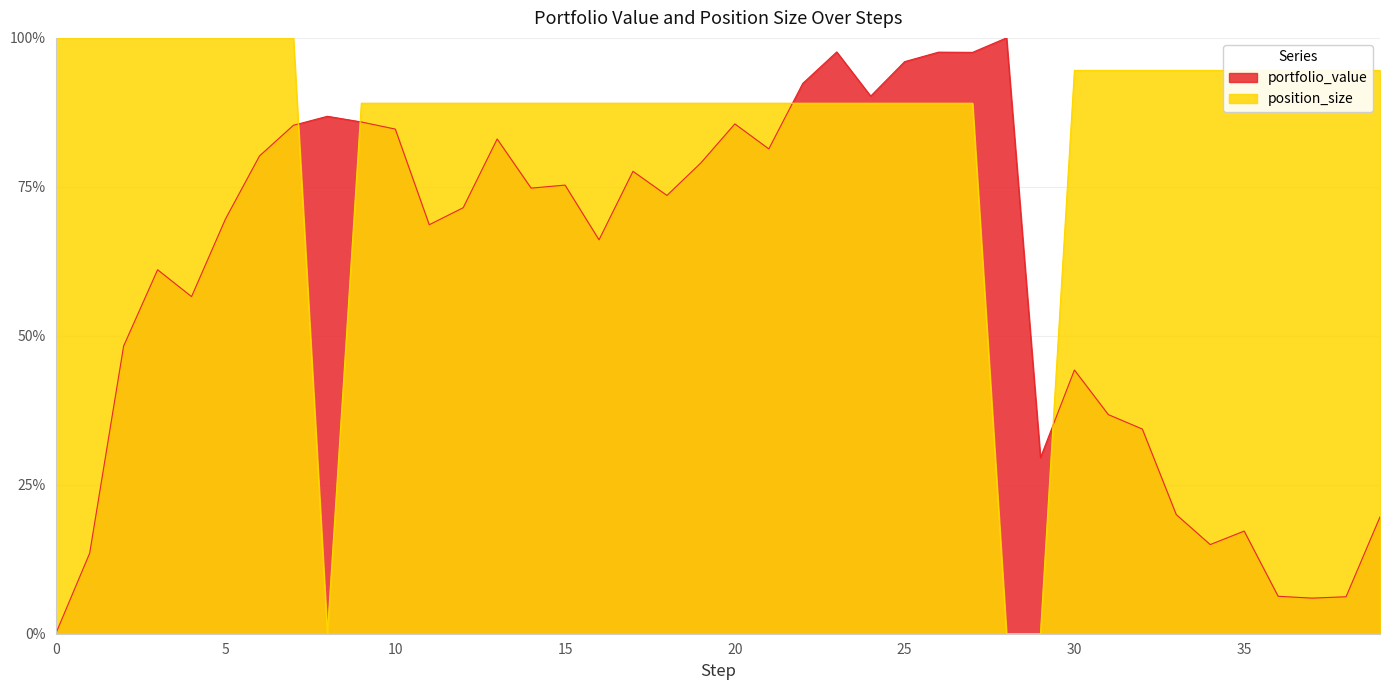

Is it true that portfolio_value equals 131.4 at 21?

False